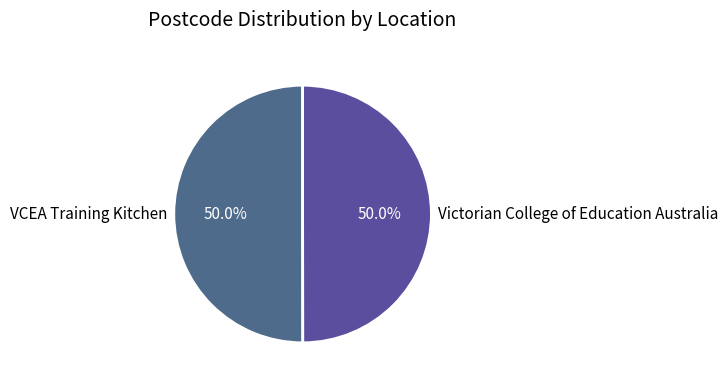

What percentage do VCEA Training Kitchen and Victorian College of Education Australia together represent?

100.0%